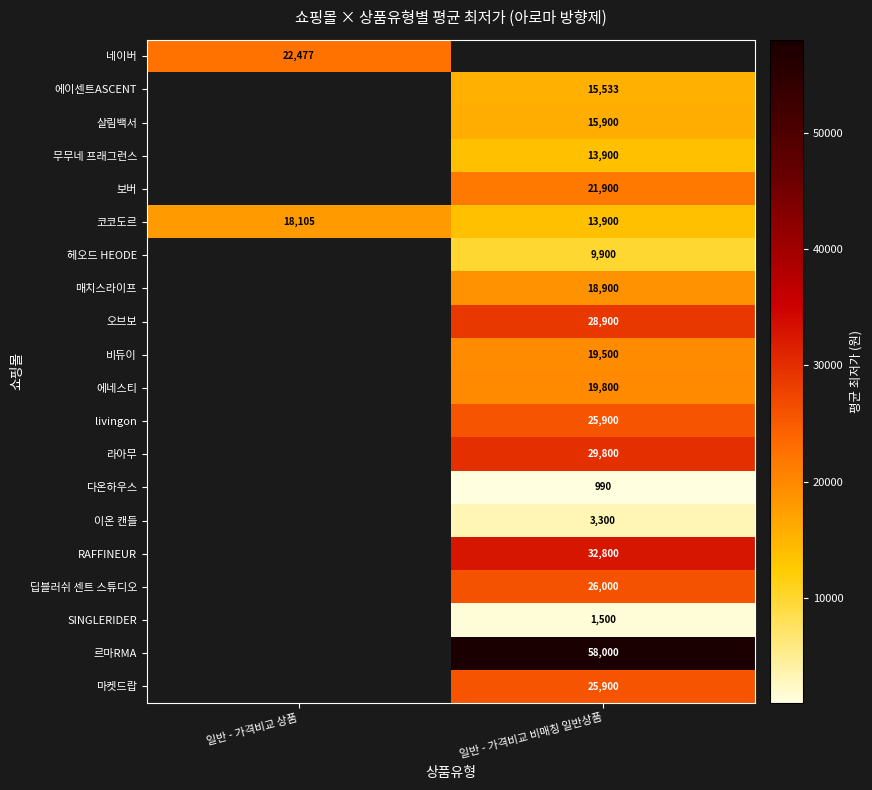

Is the value of 살림백서 at 일반 - 가격비교 비매칭 일반상품 greater than the value of 이온 캔들 at 일반 - 가격비교 비매칭 일반상품?

Yes